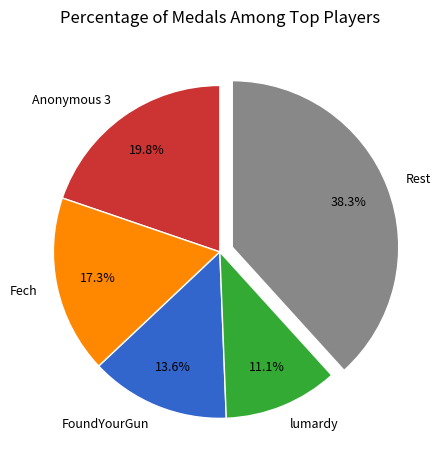

To the nearest percent, what is the average slice percentage?

20%